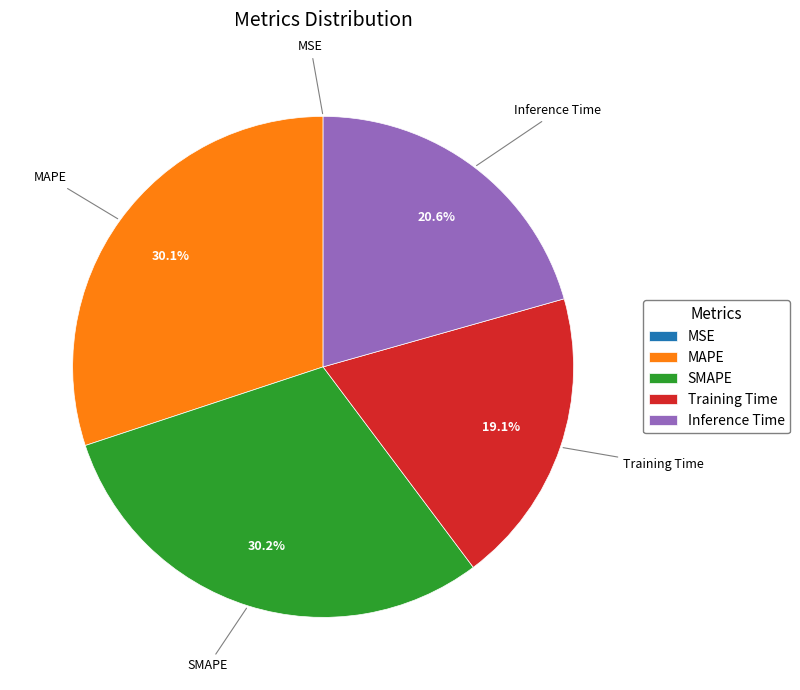

The SMAPE slice represents 38% of the pie. True or false?

False